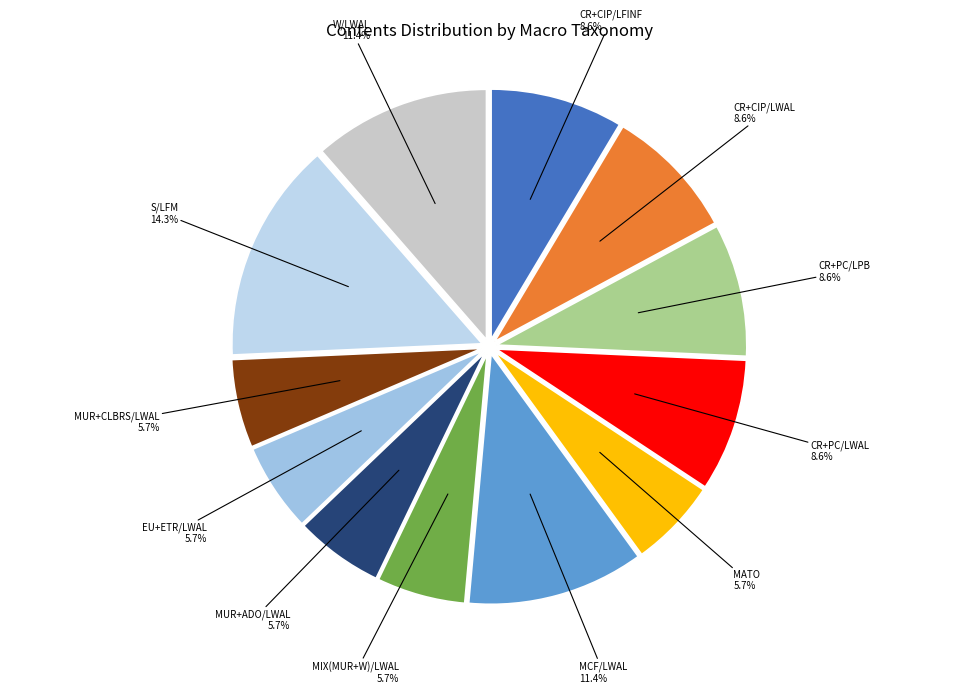

Which category has the biggest portion of the pie?

S/LFM